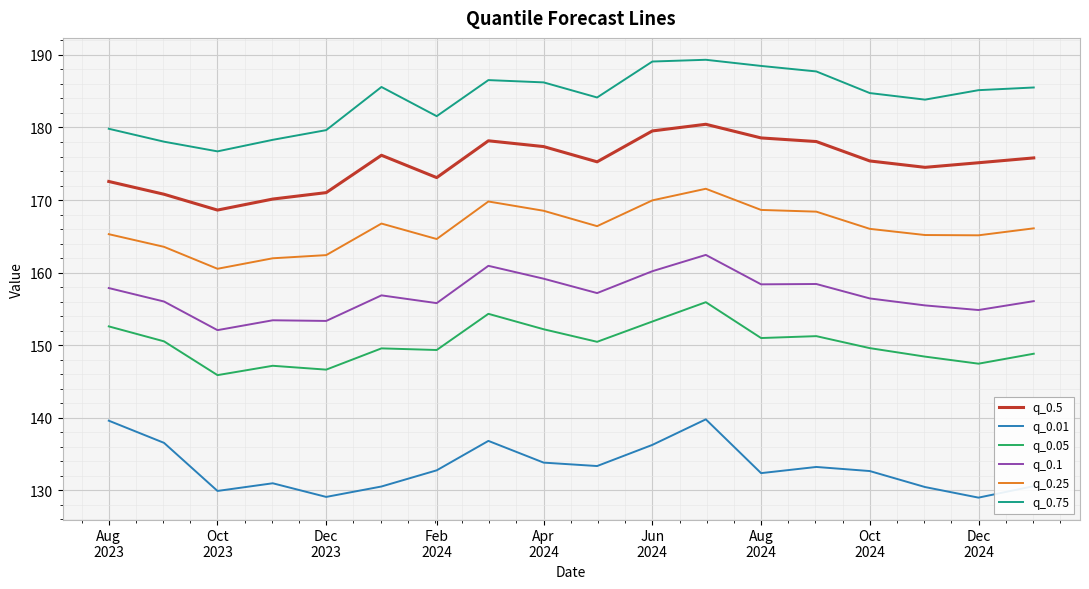

What is the lowest value of the q_0.75 series?

176.7